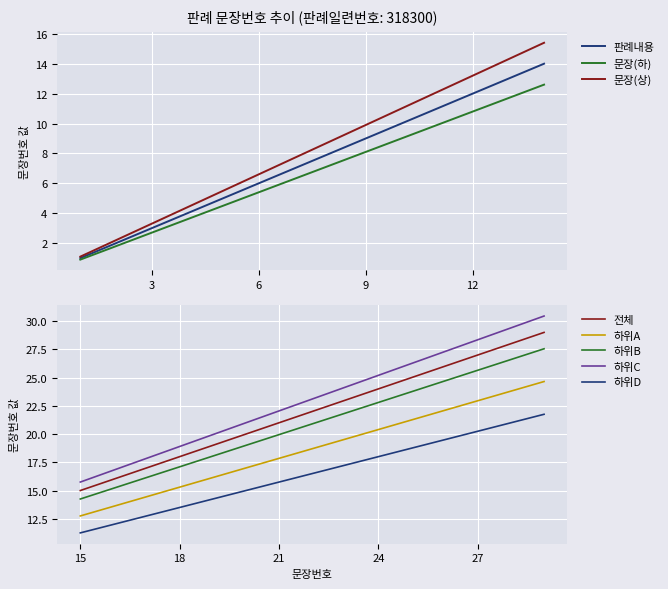

What is the ratio of the value at 16 to the value at 1?

16.0